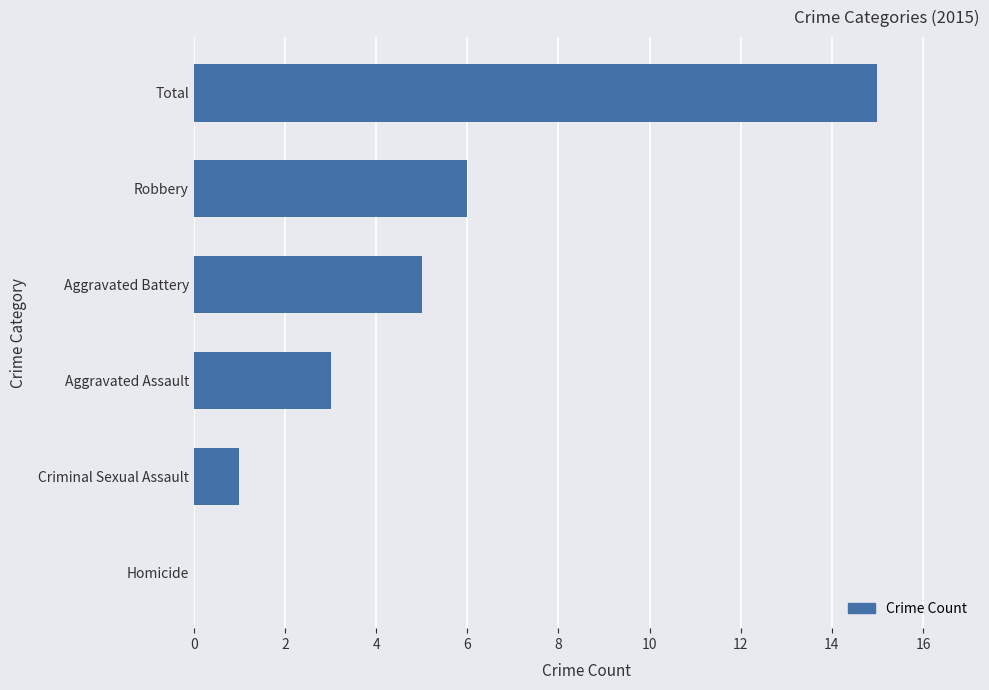

What is the greatest value displayed?

15